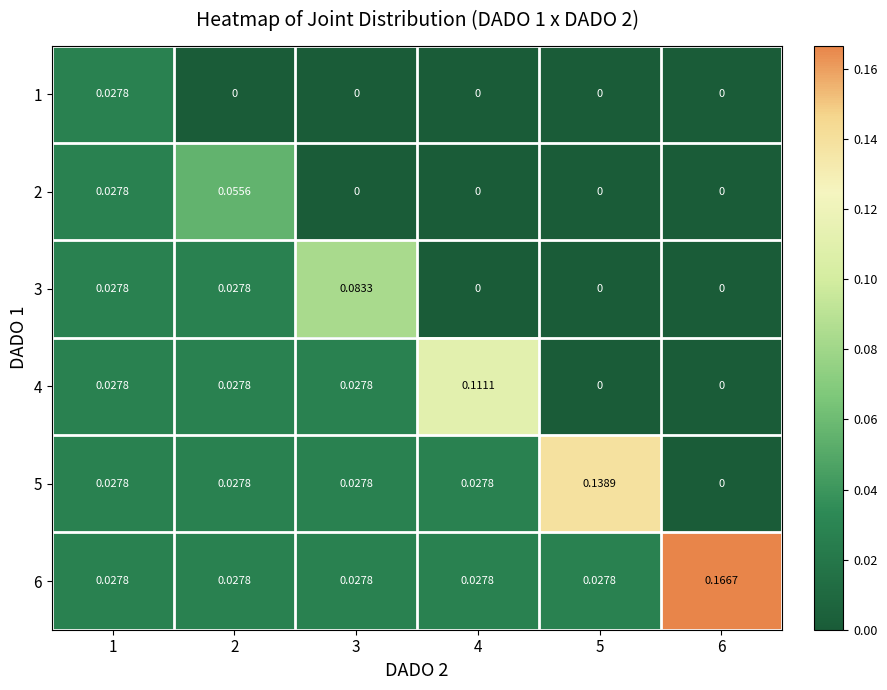

Which category has the lowest value across all series?

2